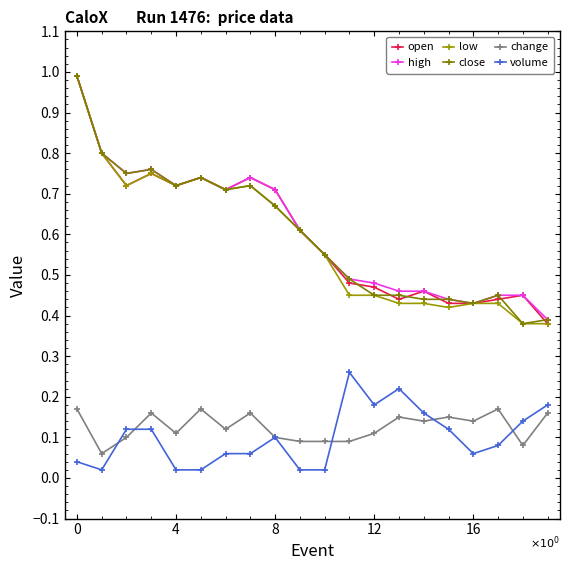

Which series has the largest range (max minus min)?

open